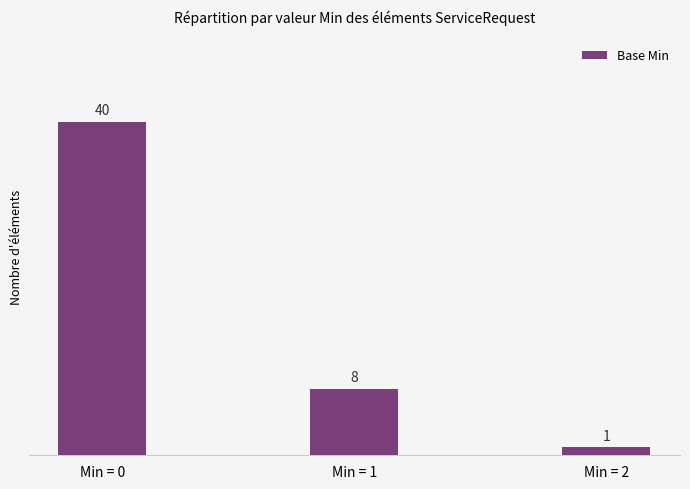

Which category has the lowest value across all series?

Min = 2